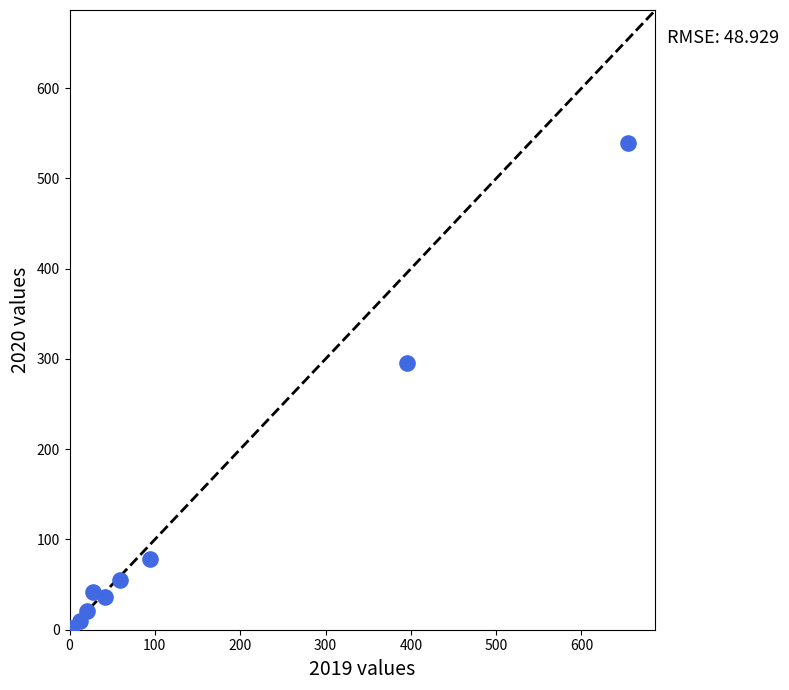

What Y value in the scatter plot is closest to 269?

295